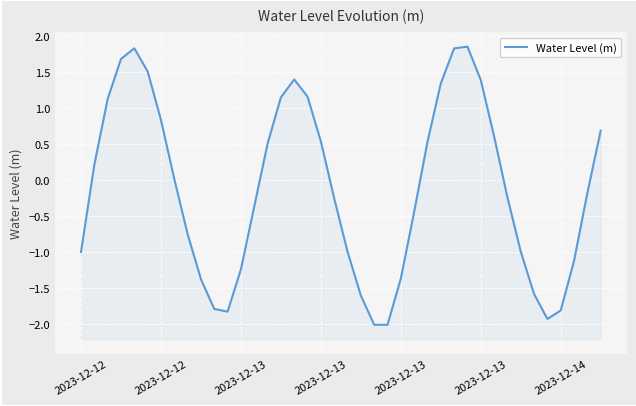

Is it true that the value at 27 is 1.3?

True